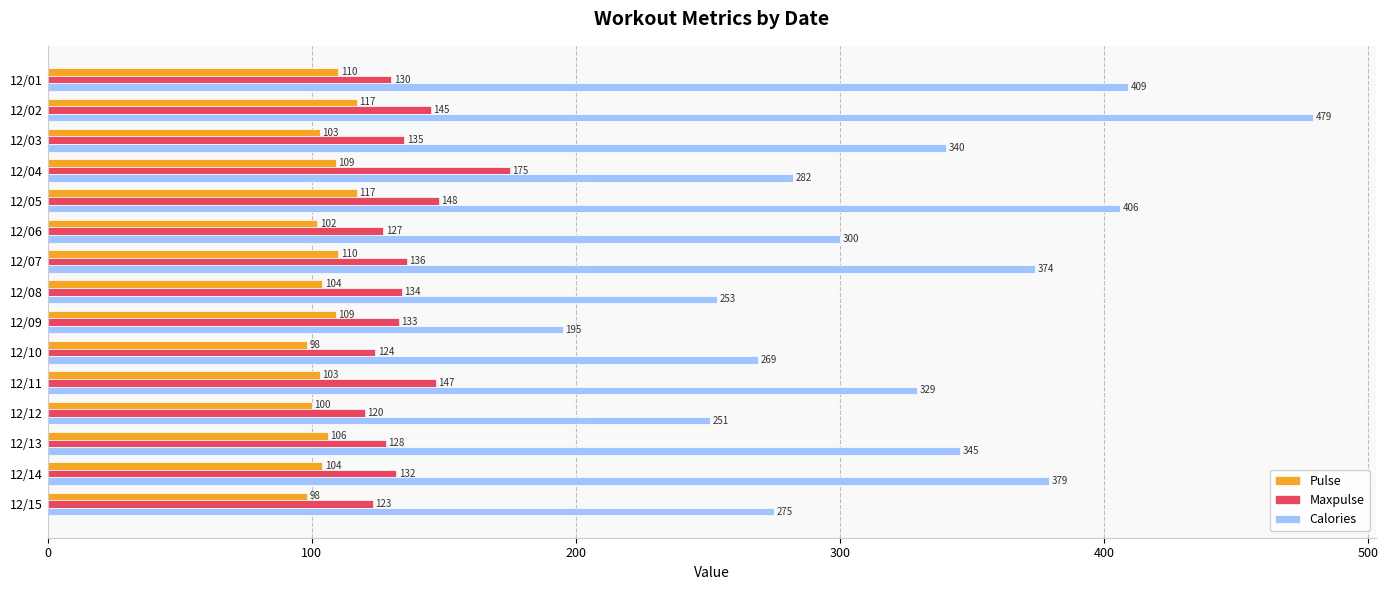

True or false: Calories has a value of 250.7 at 12/12.

True